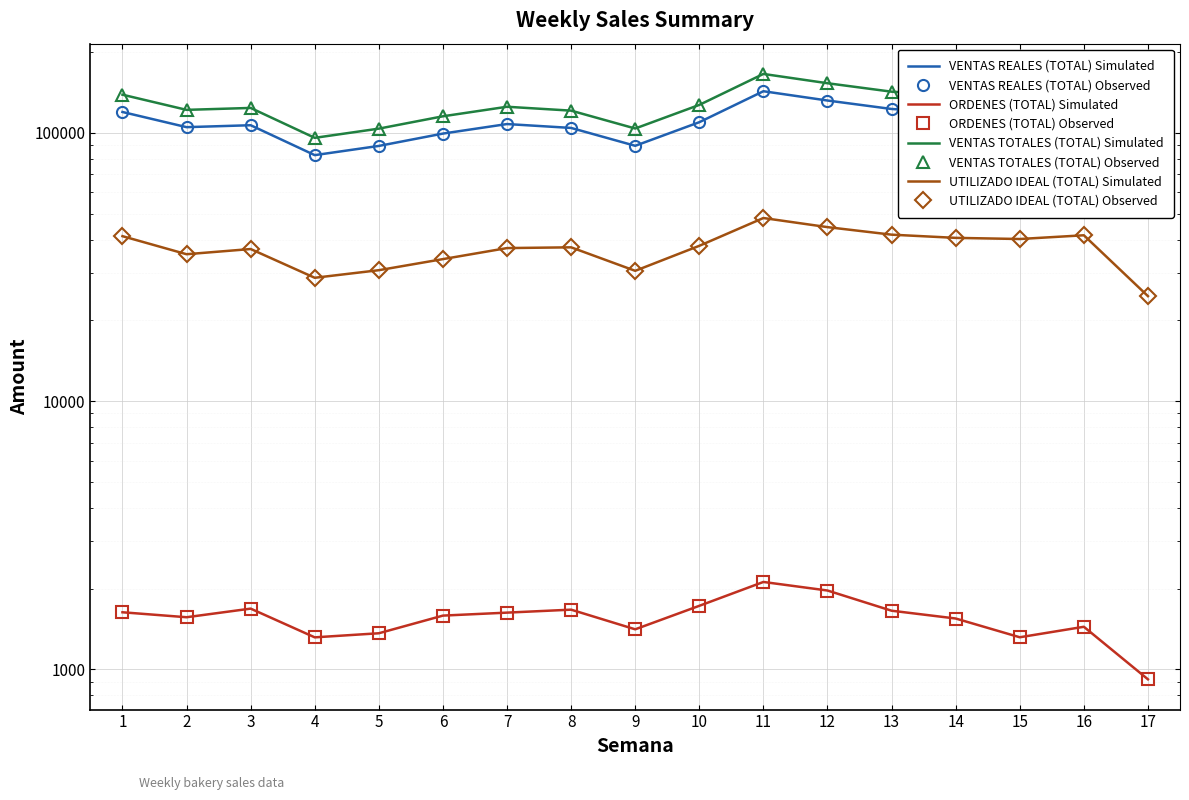

Count the number of categories in the chart.

17